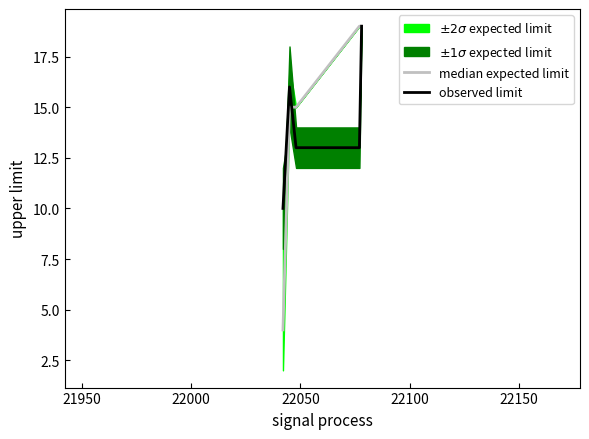

What is the minimum value for median expected limit?

4